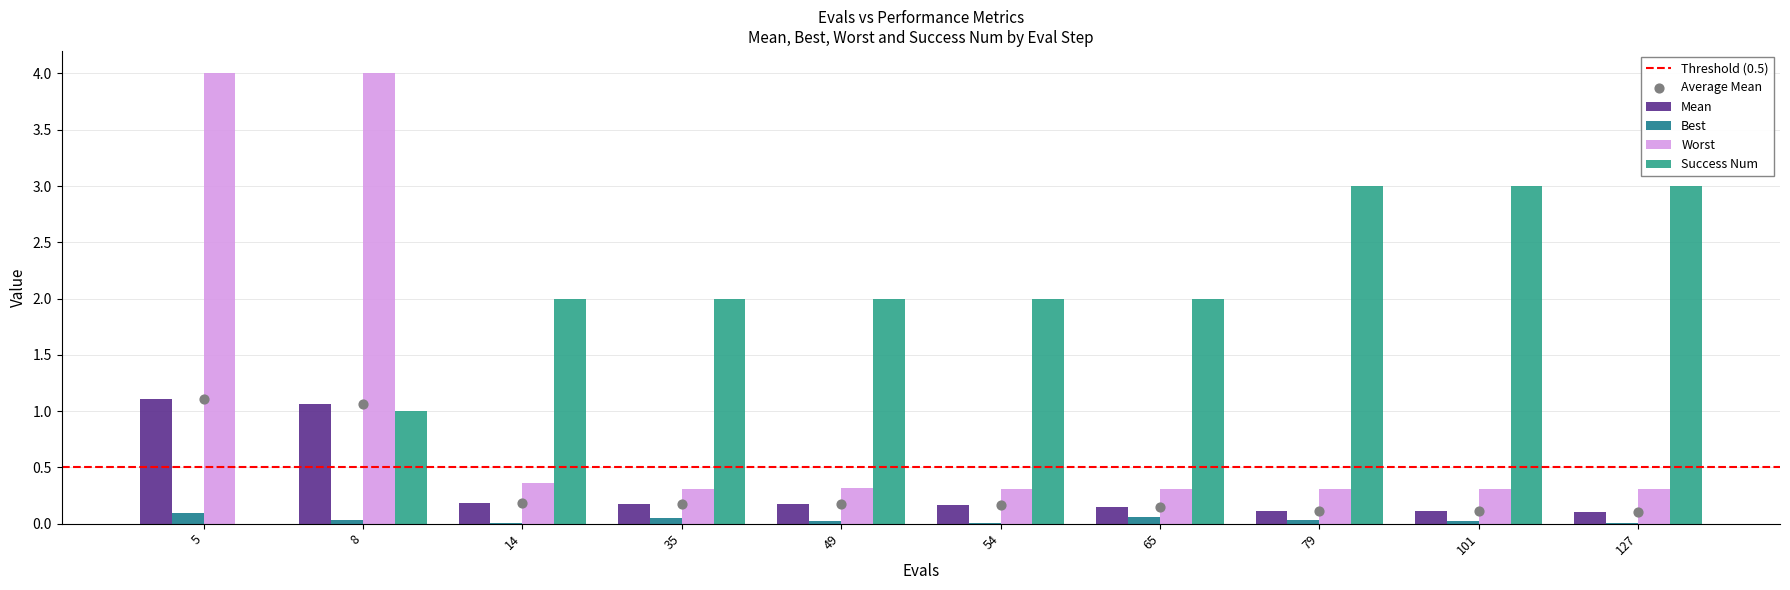

Is the value of worst at 65 greater than the value of best at 5?

Yes